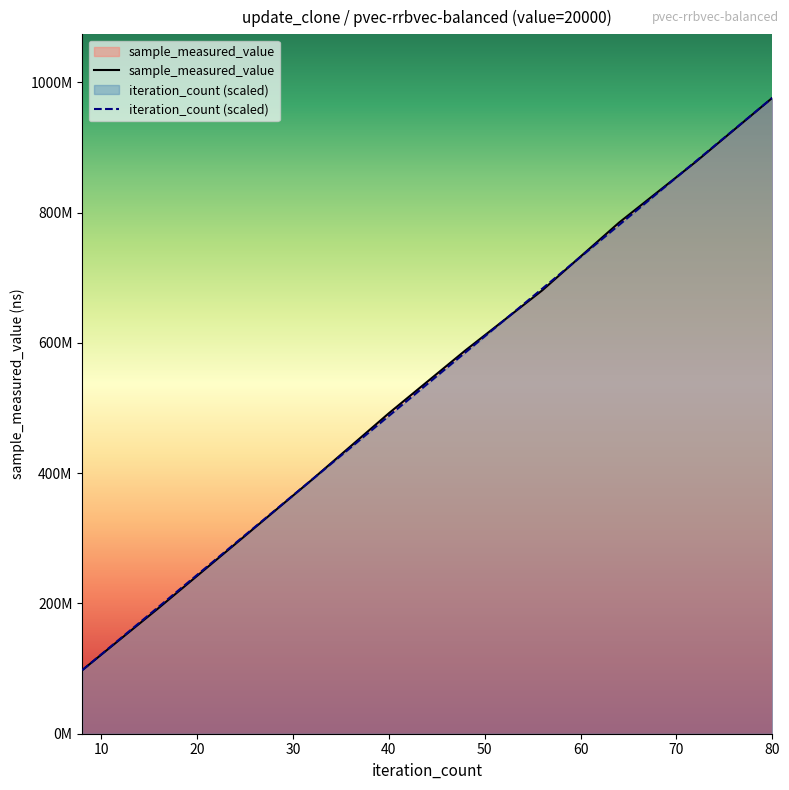

Reading right to left, extract all data points from this chart.

sample_measured_value: 976130318.0	877800514.0	784538243.0	680713406.0	588735663.0	492113849.0	390412593.0	291699826.0	193373528.0	97633136.0
iteration_count: 976130318.0	878517286.2	780904254.4	683291222.6	585678190.8	488065159.0	390452127.2	292839095.4	195226063.6	97613031.8